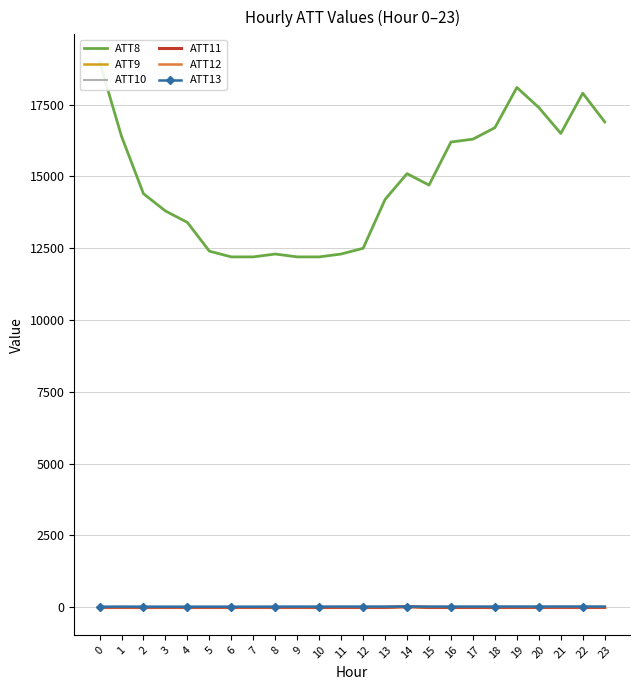

Rank the categories by ATT8 value from highest to lowest.

0, 19, 22, 20, 23, 18, 21, 1, 17, 16, 14, 15, 2, 13, 3, 4, 12, 5, 8, 11, 6, 7, 9, 10